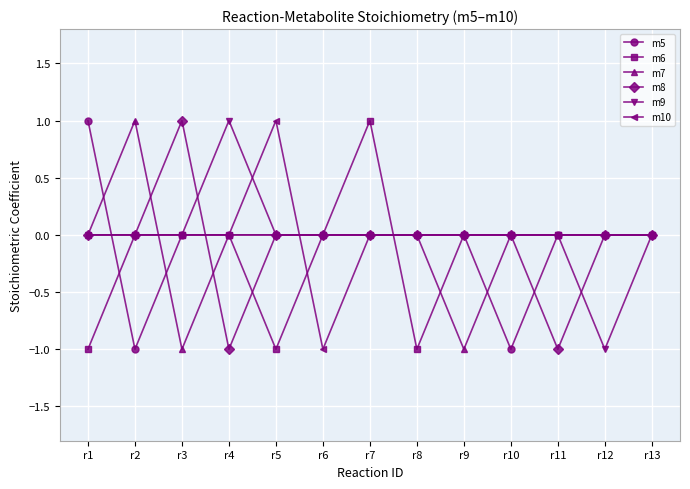

At which category is the sum across all series the highest?

r7